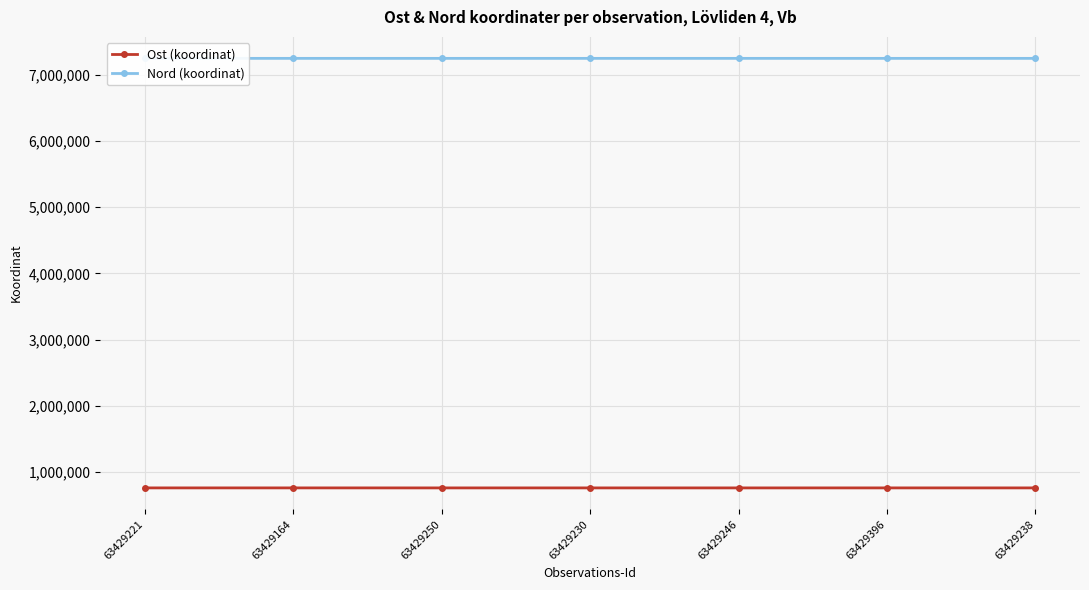

What is the sum of all Nord (koordinat) values?

50708461.4